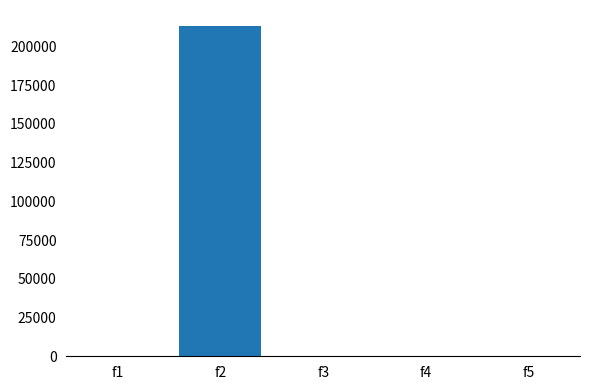

How many categories are shown in the chart?

5